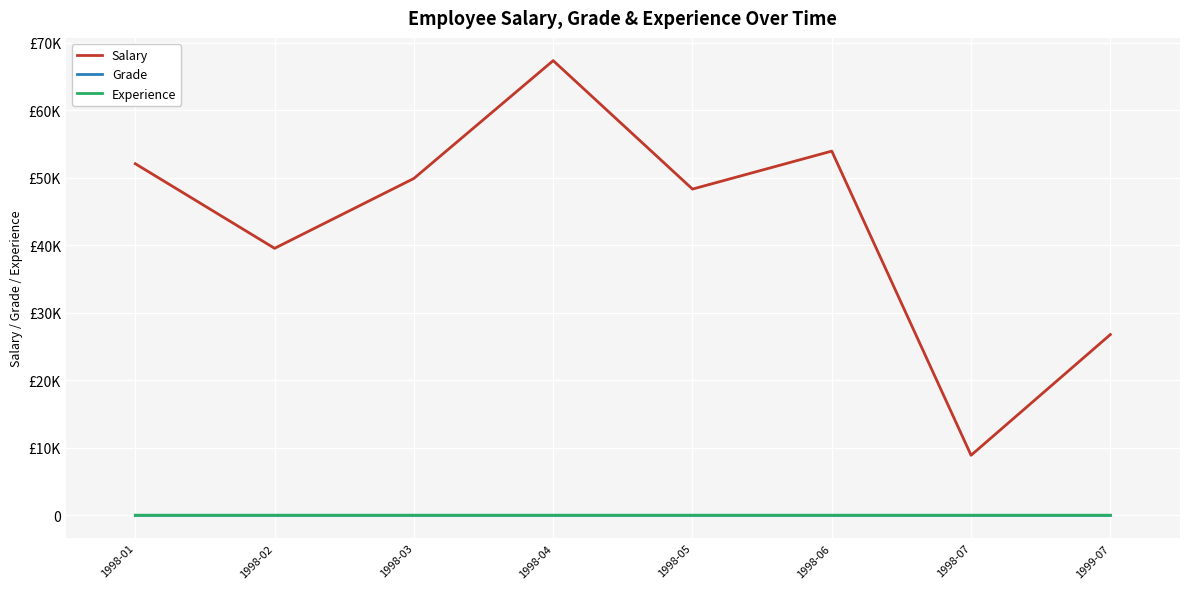

True or false: Salary and Experience cross at least once.

False